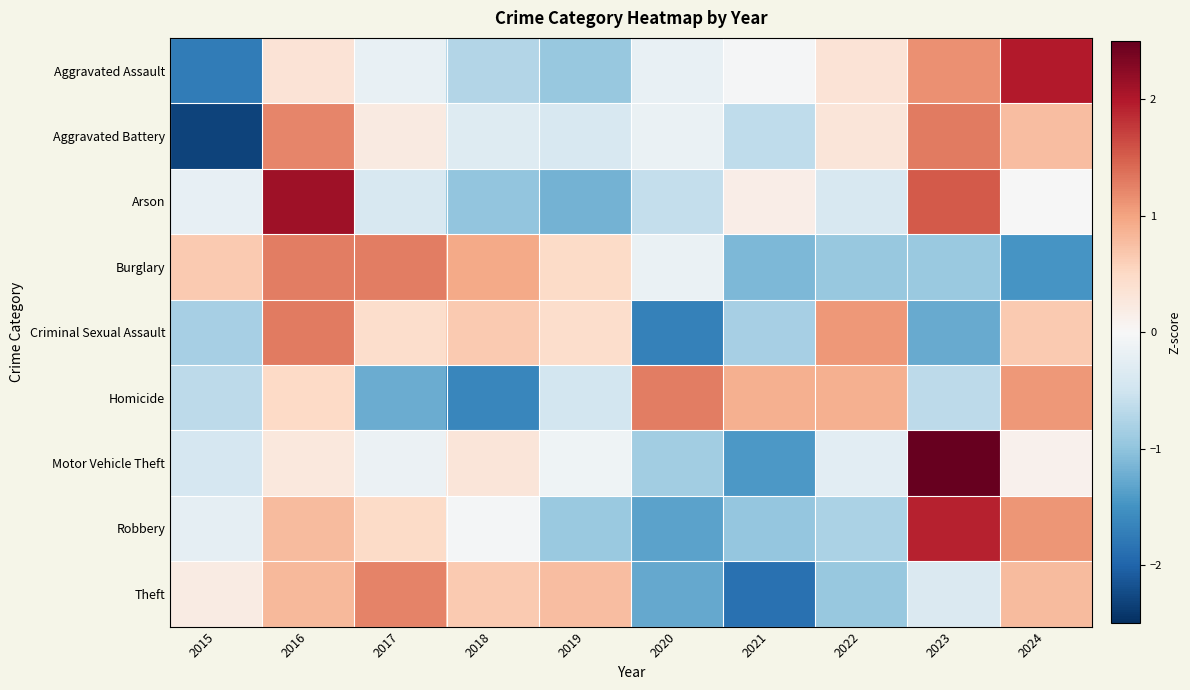

Count the number of data series in this chart.

9